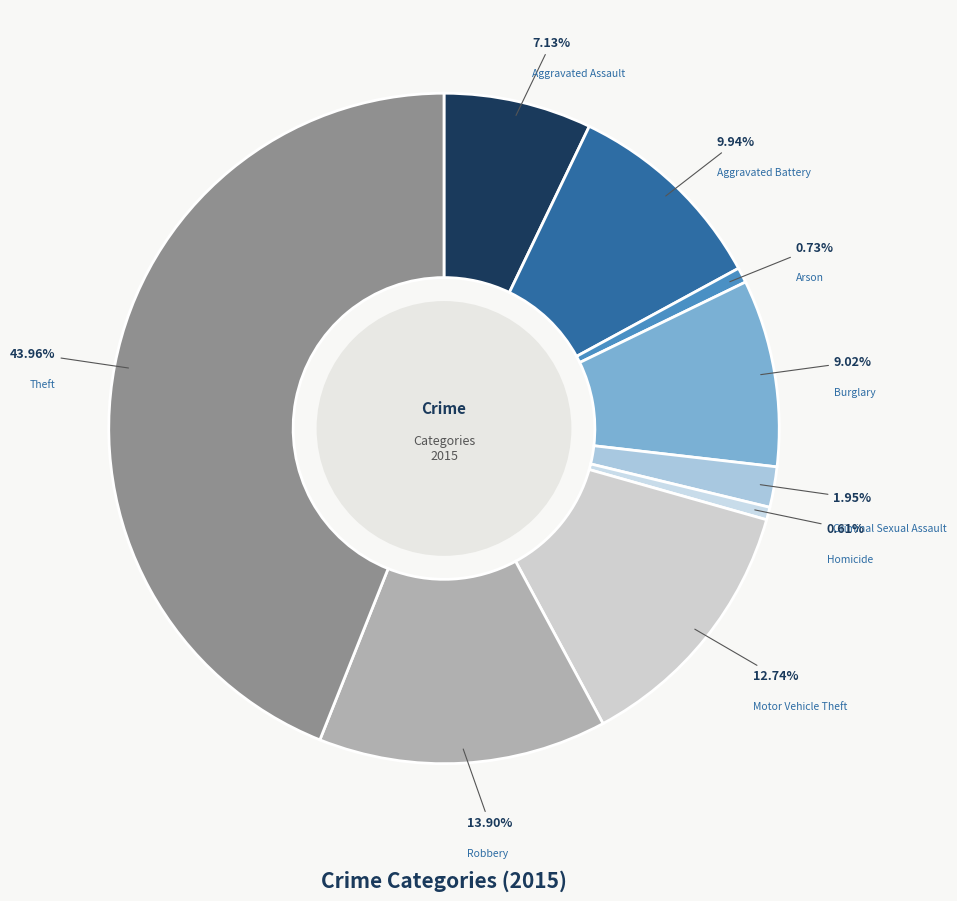

Count the number of slices in the pie.

9